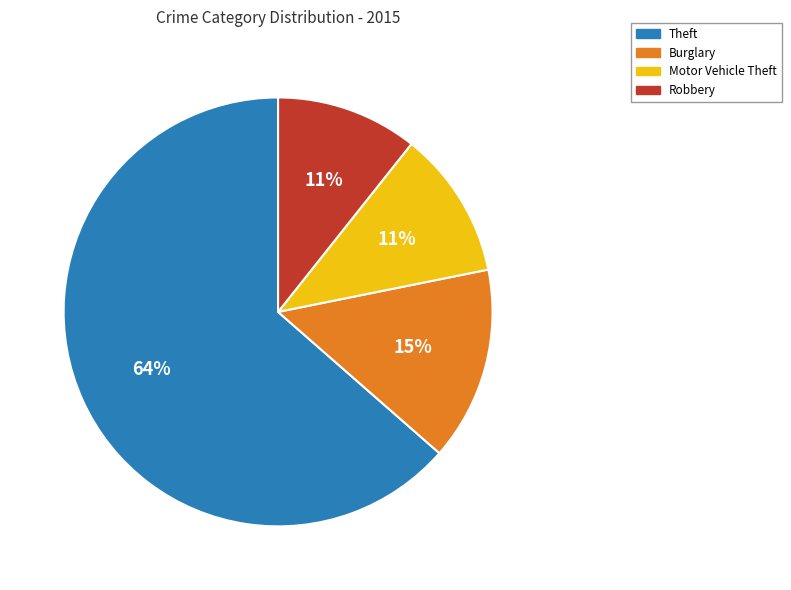

Is there any slice that represents more than half of the pie?

Yes